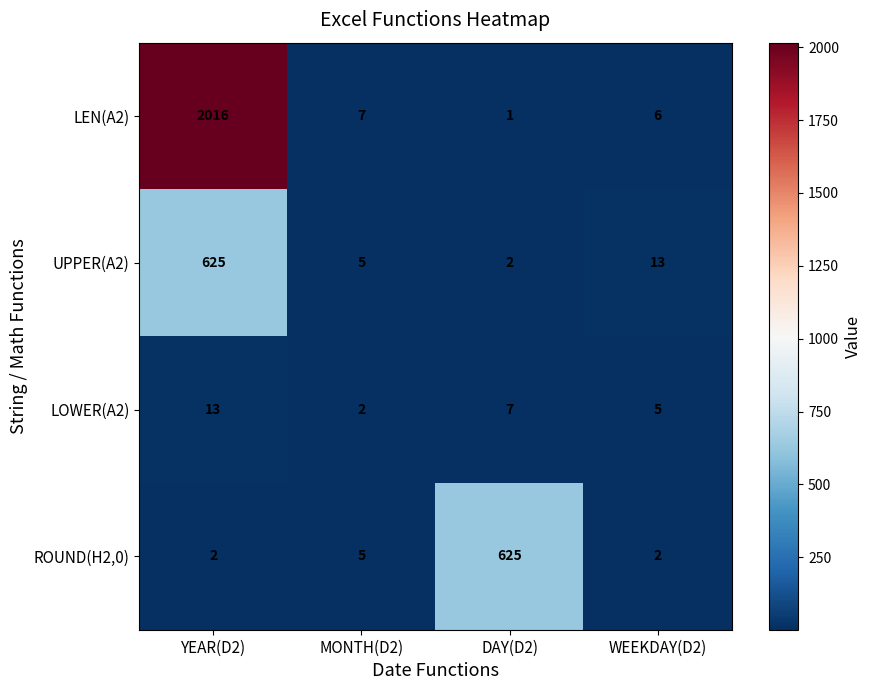

Count the number of categories in the chart.

4